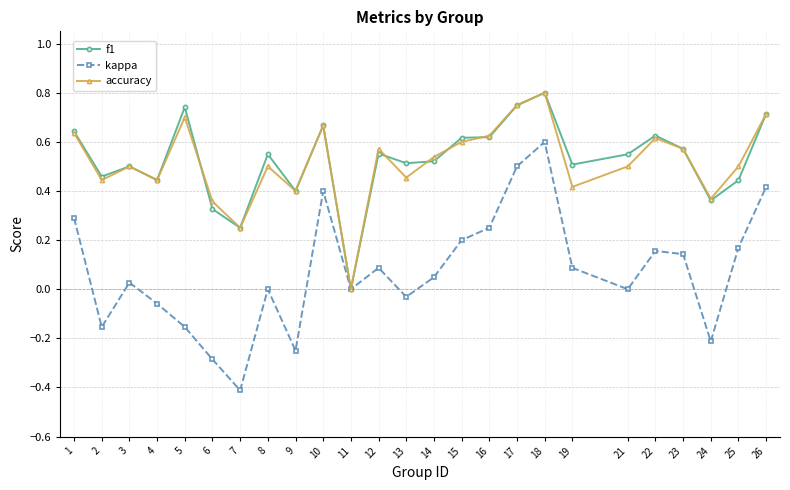

What is the minimum value shown in the chart?

-0.4